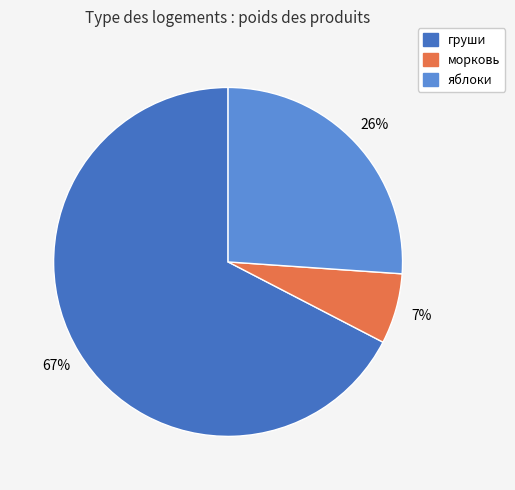

Is груши the majority of the pie?

Yes